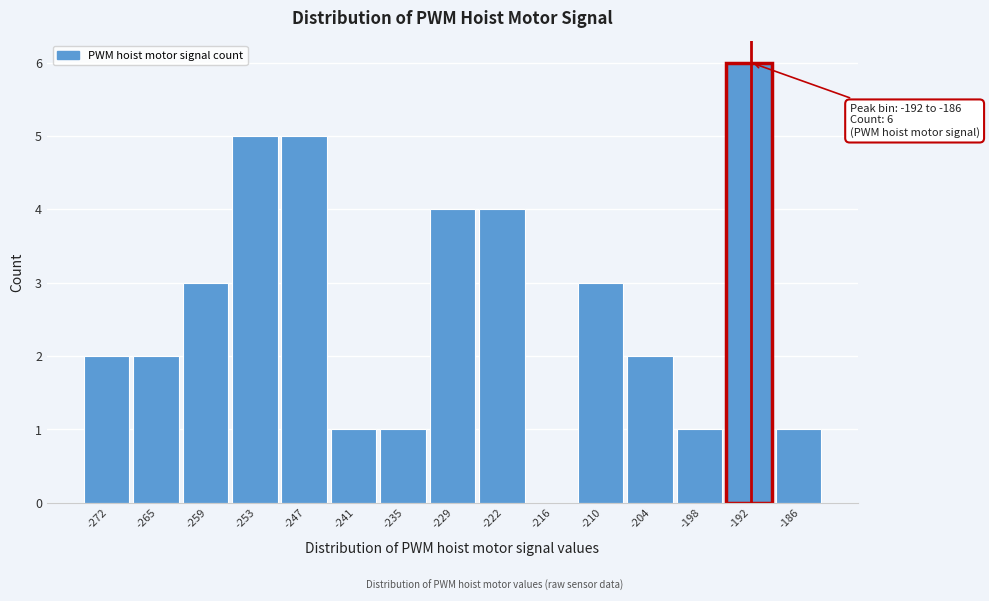

Reading right to left, what are all the values shown in this chart?

-186=1	-192=6	-198=1	-204=2	-210=3	-216=0	-222=4	-229=4	-235=1	-241=1	-247=5	-253=5	-259=3	-265=2	-272=2